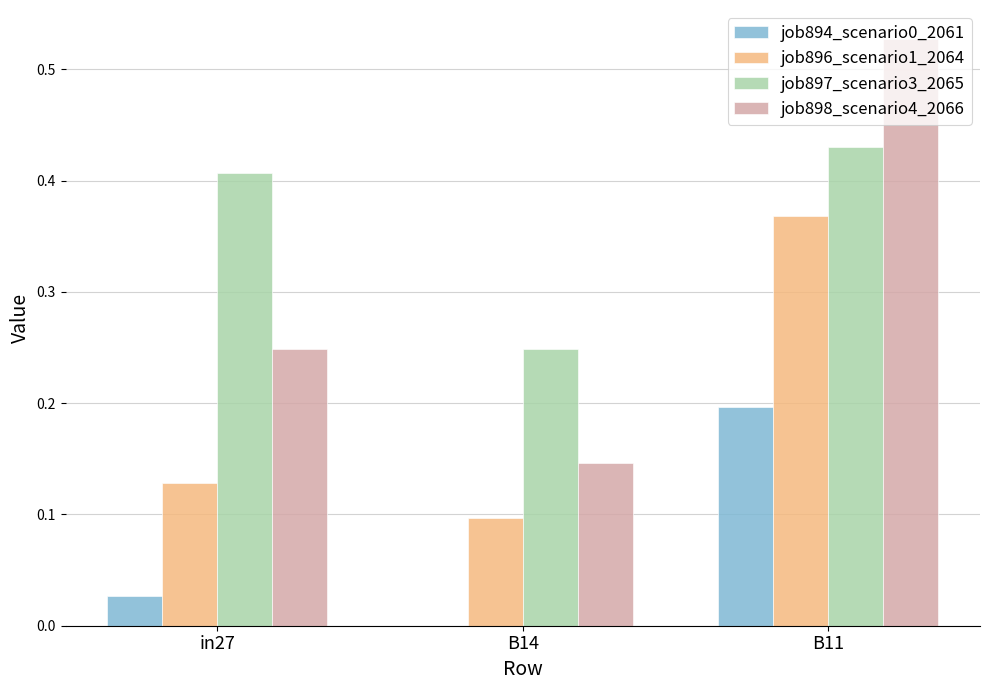

At which label does job896_scenario1_2064 reach its peak?

B11